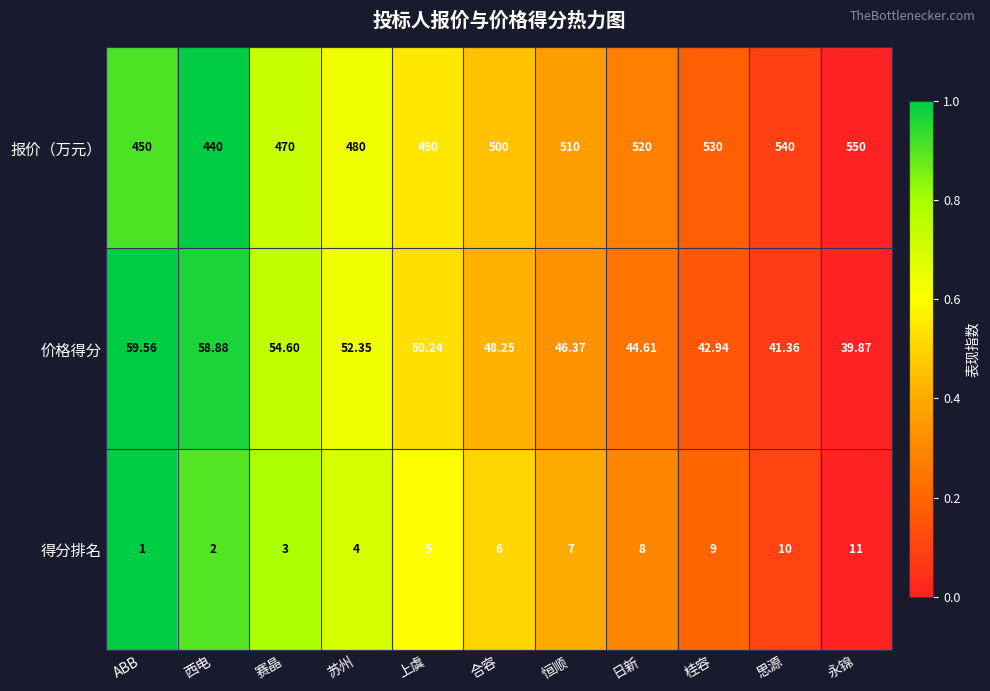

Which series changed the most between 西电 and 苏州?

报价（万元）